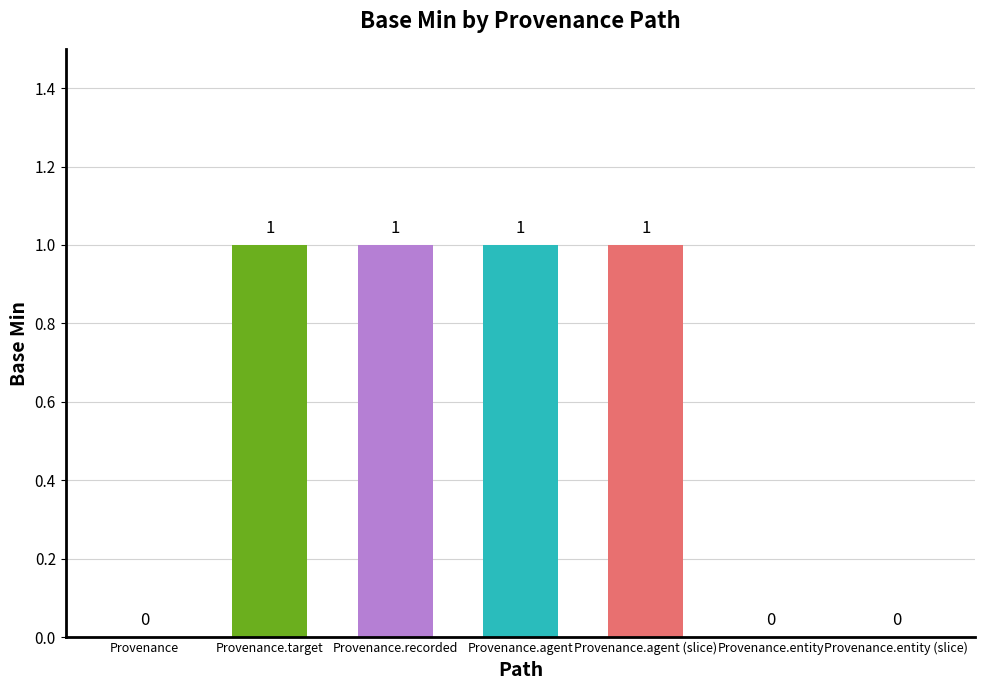

What is the ratio of the value at Provenance.recorded to the value at Provenance.agent?

1.0